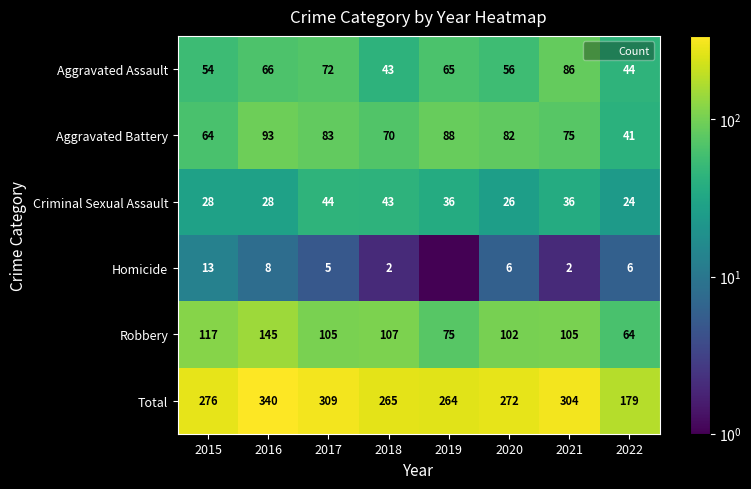

Which series changed the most between 2016 and 2020?

Total